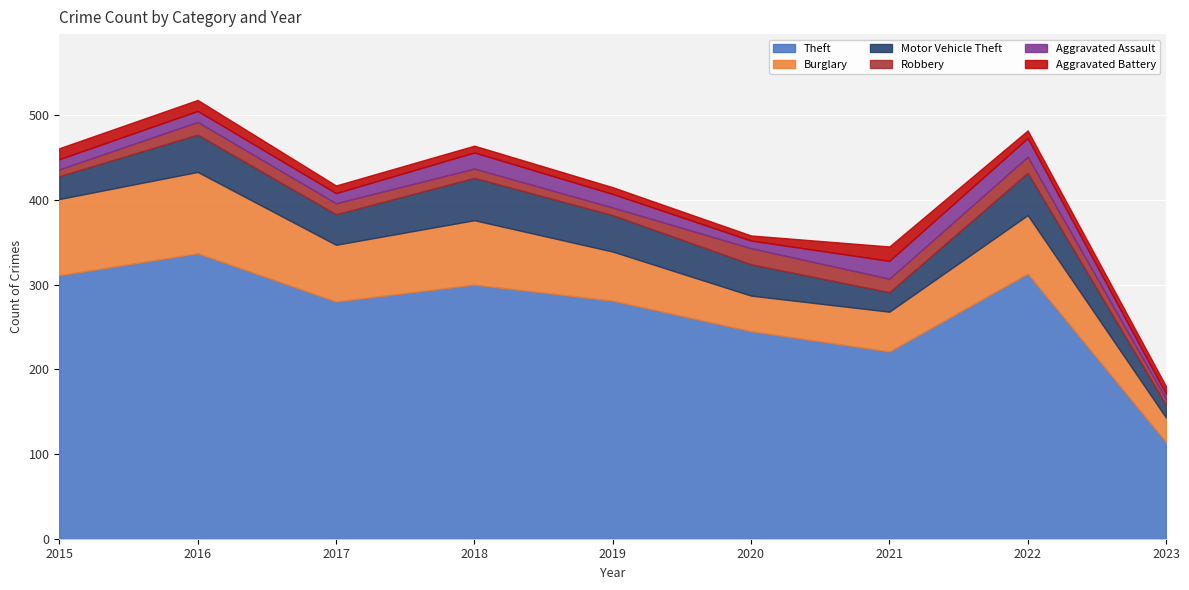

True or false: Robbery and Motor Vehicle Theft intersect in this chart.

False